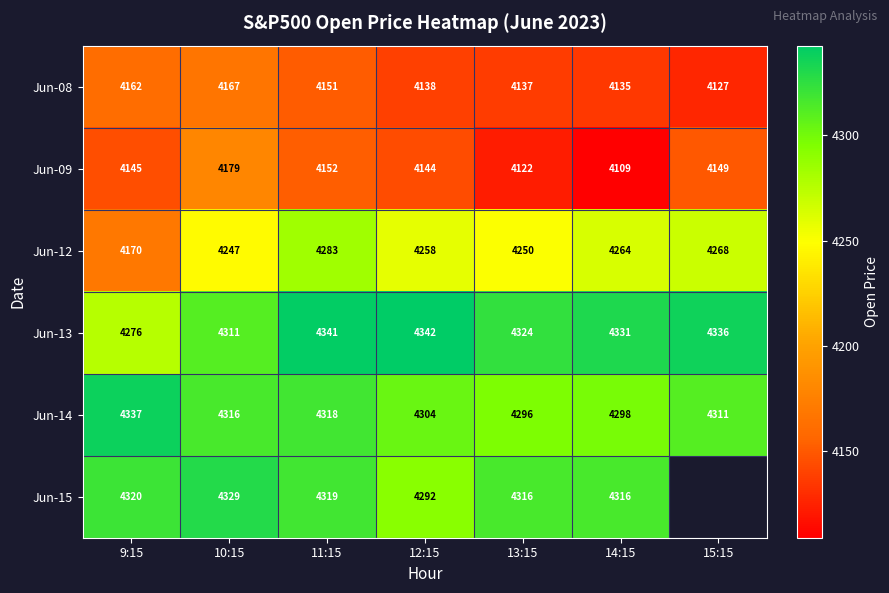

The Jun-14 series shows 4315.8 at 10:15. True or false?

True